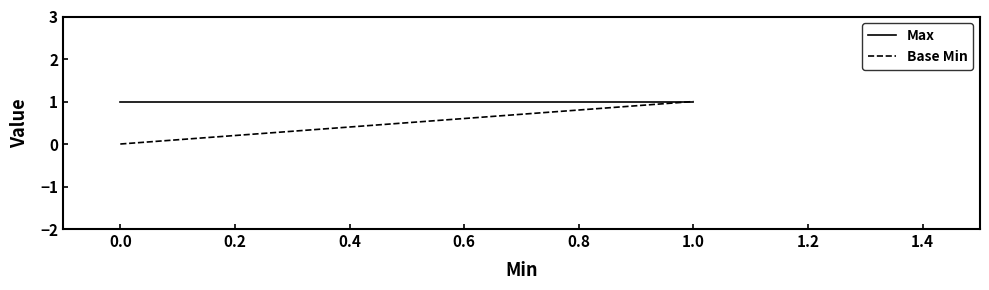

Rank the series by their maximum value, from highest to lowest.

Max, Base Min